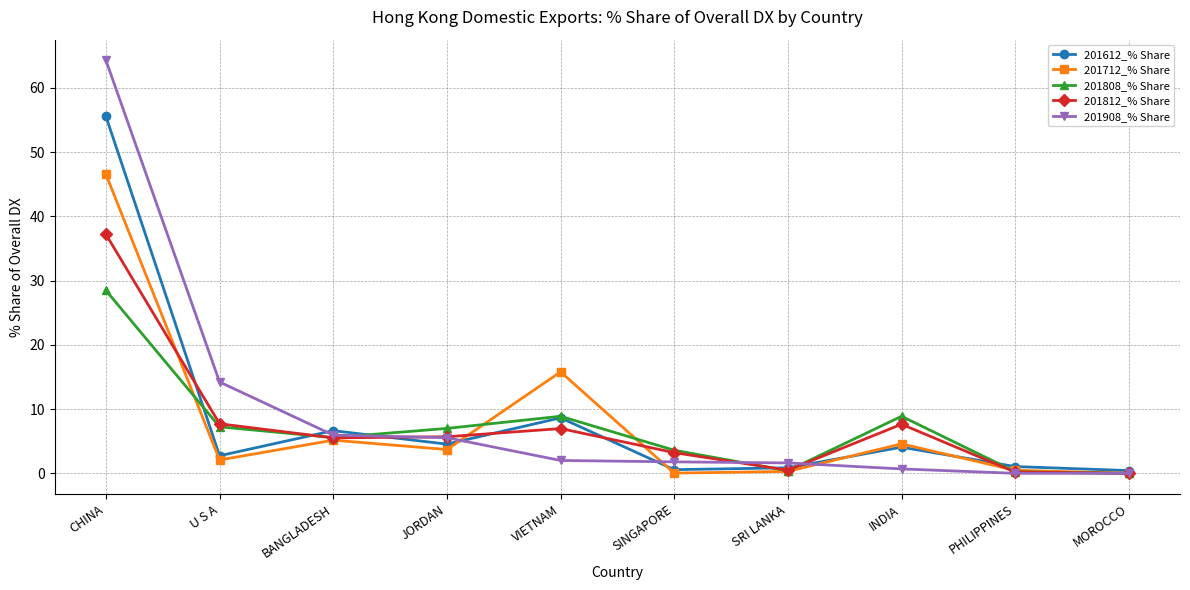

Where is the first local minimum for 201712_% Share?

U S A